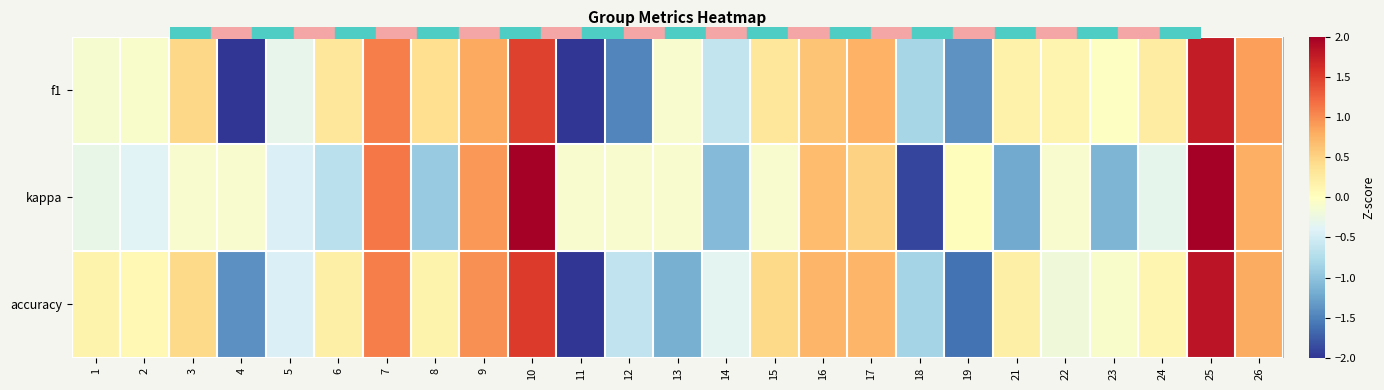

Rank the series by their average value, from highest to lowest.

accuracy, f1, kappa